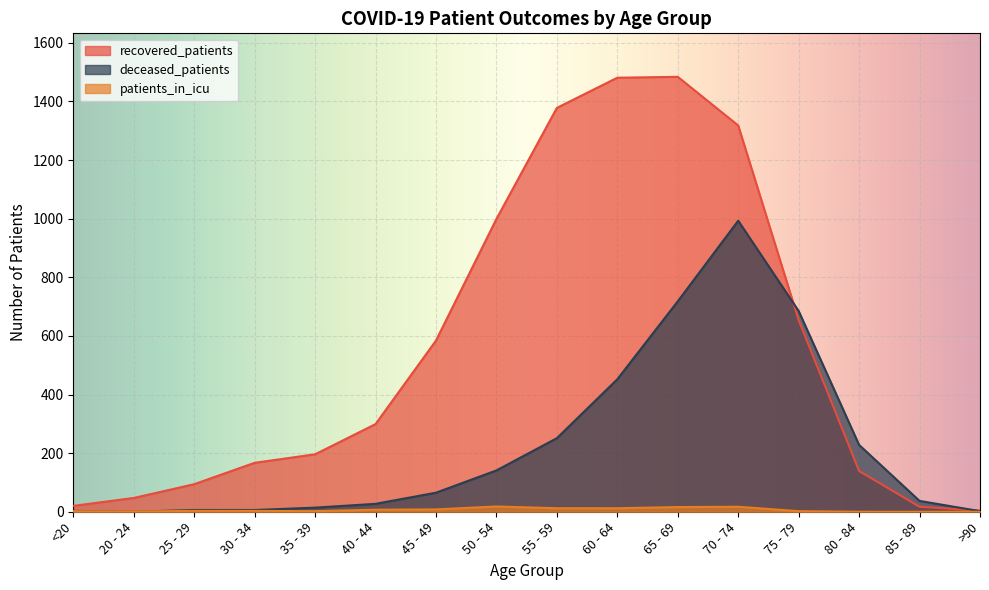

Which series has the widest spread of values?

recovered_patients